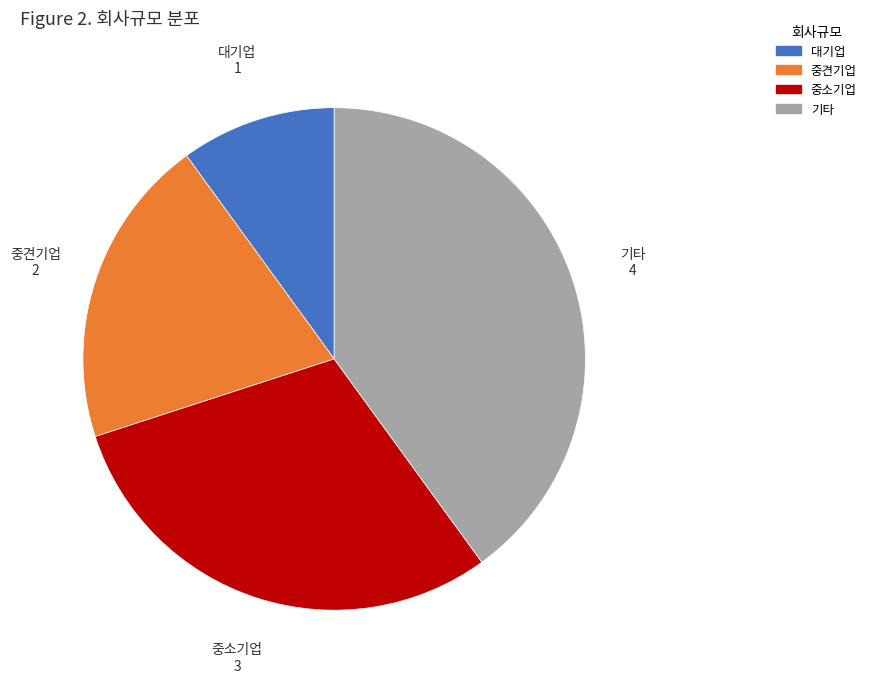

Which slice is the smallest?

대기업